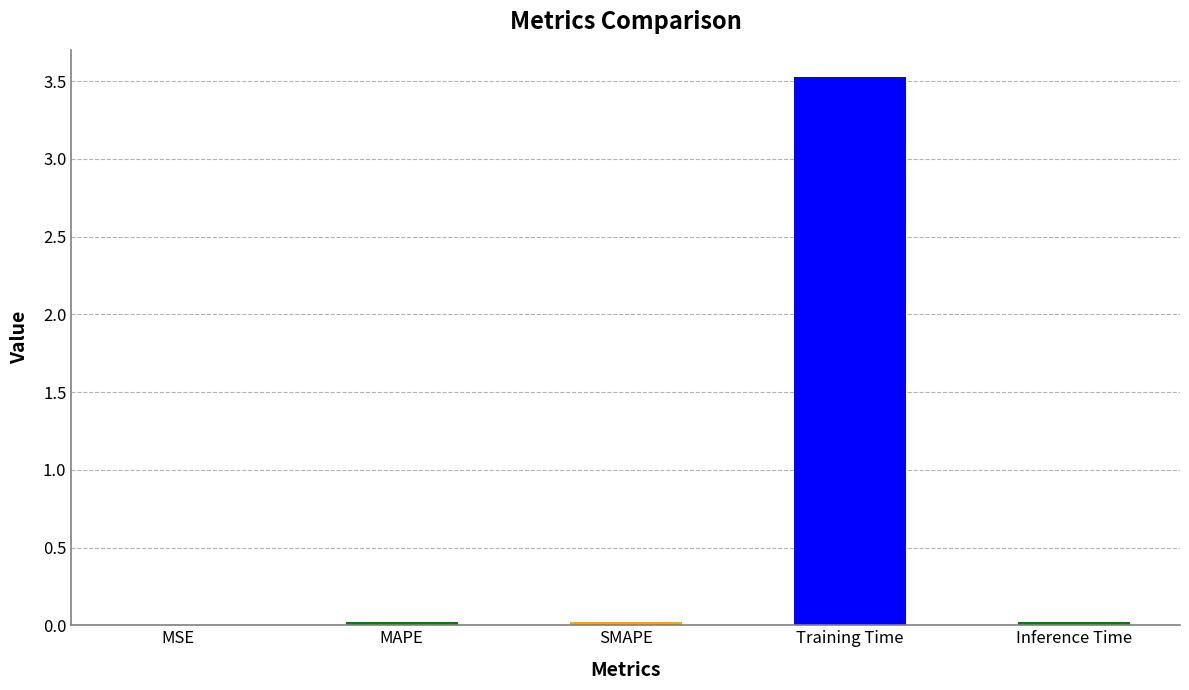

What is the sum of all values?

3.6